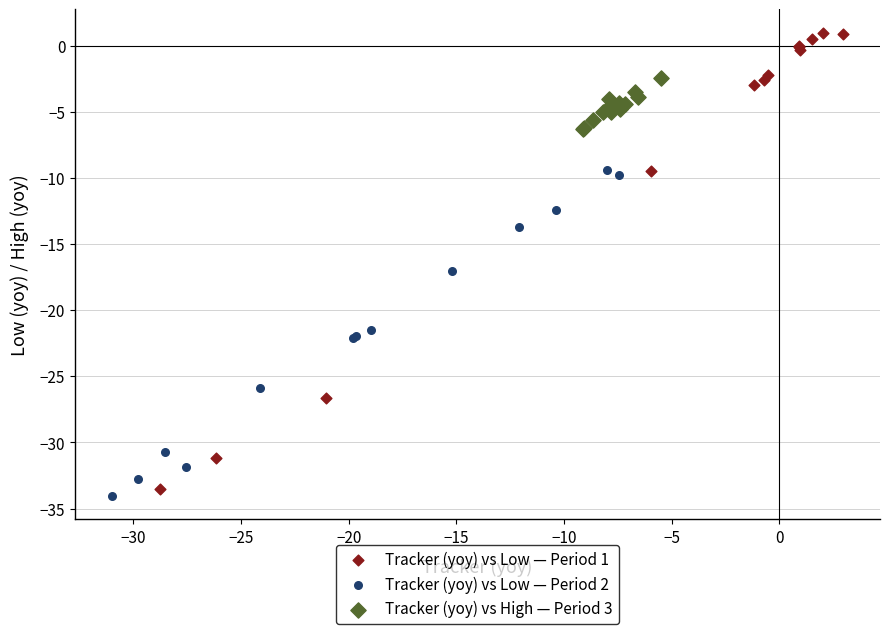

Which series has the largest Y range (max minus min)?

Tracker (yoy) vs Low — Period 1